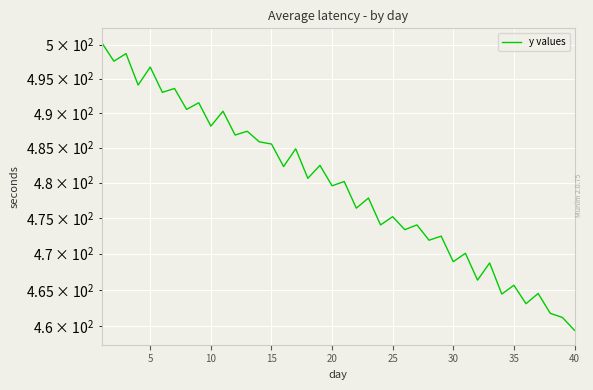

How many interior local peaks (higher than both neighbors) does the data have?

17